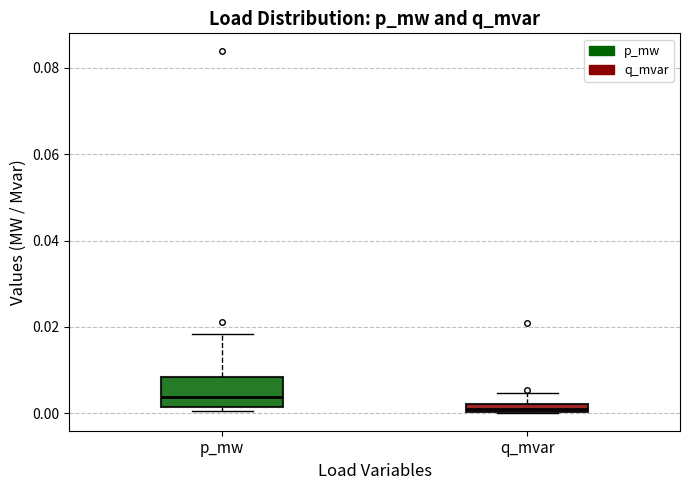

Where is the lower edge of the box for q_mvar on the y-axis? The values are not printed on the chart, so give them approximately, as read against the axis.

0.000